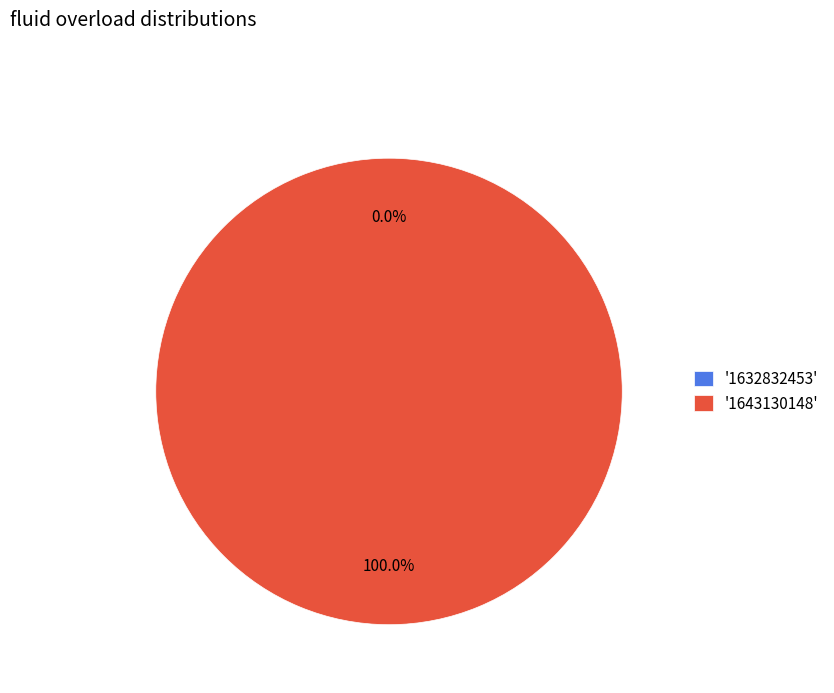

To the nearest percent, what is the difference between the largest and smallest slice percentages?

100%